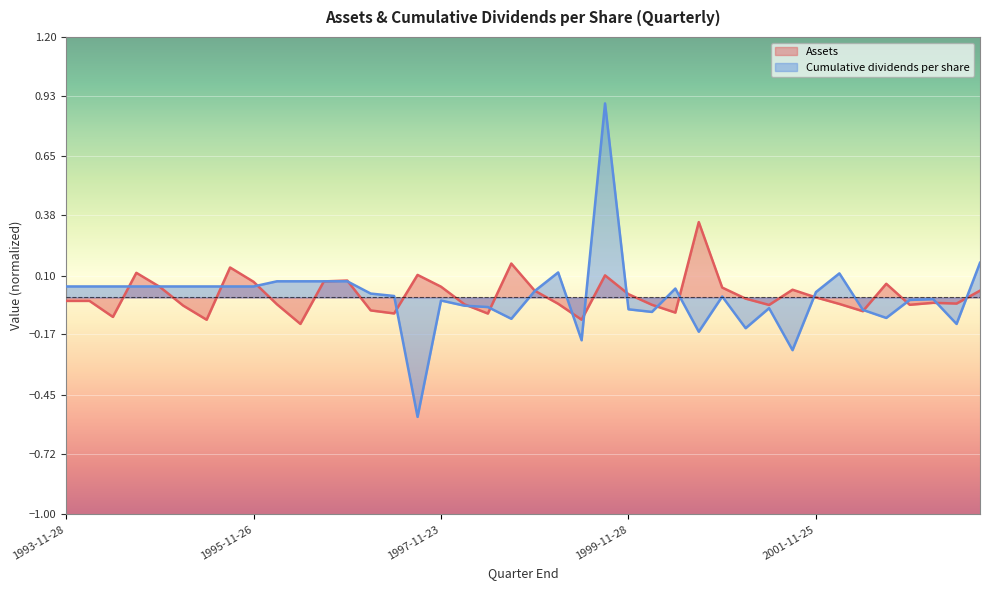

What is the lowest value of the Assets series?

-0.1